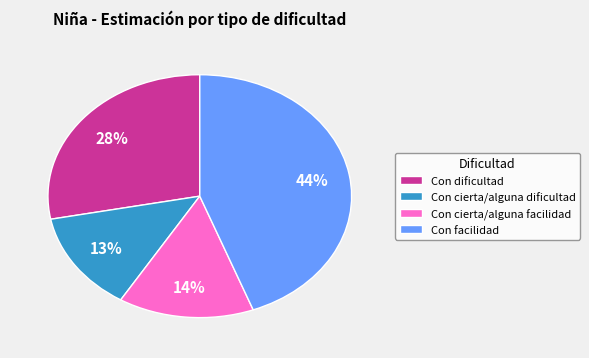

How many slices are in this pie chart?

4